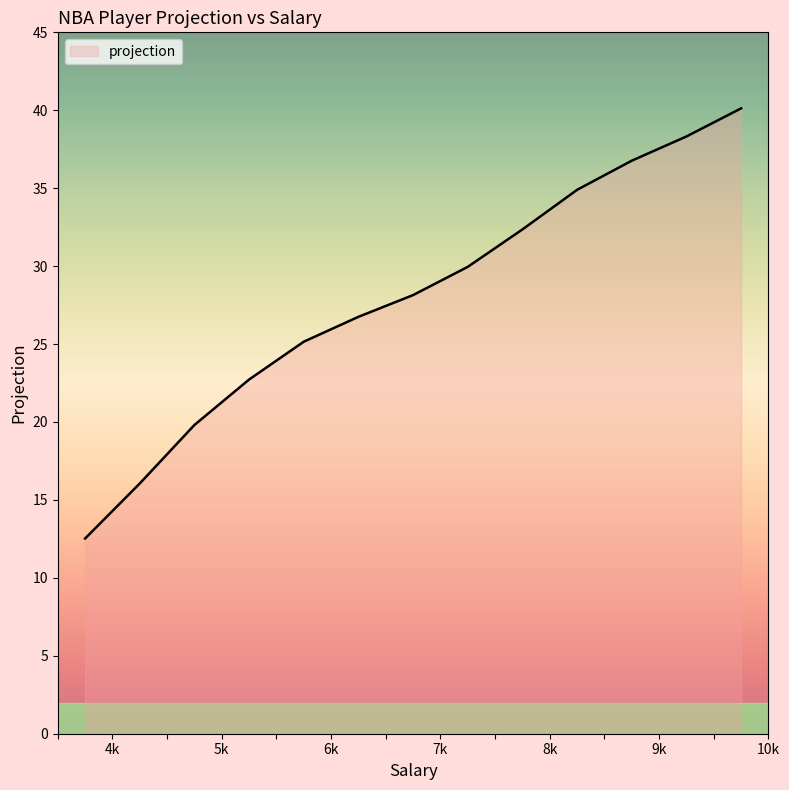

What is the difference between the maximum and minimum values?

27.6